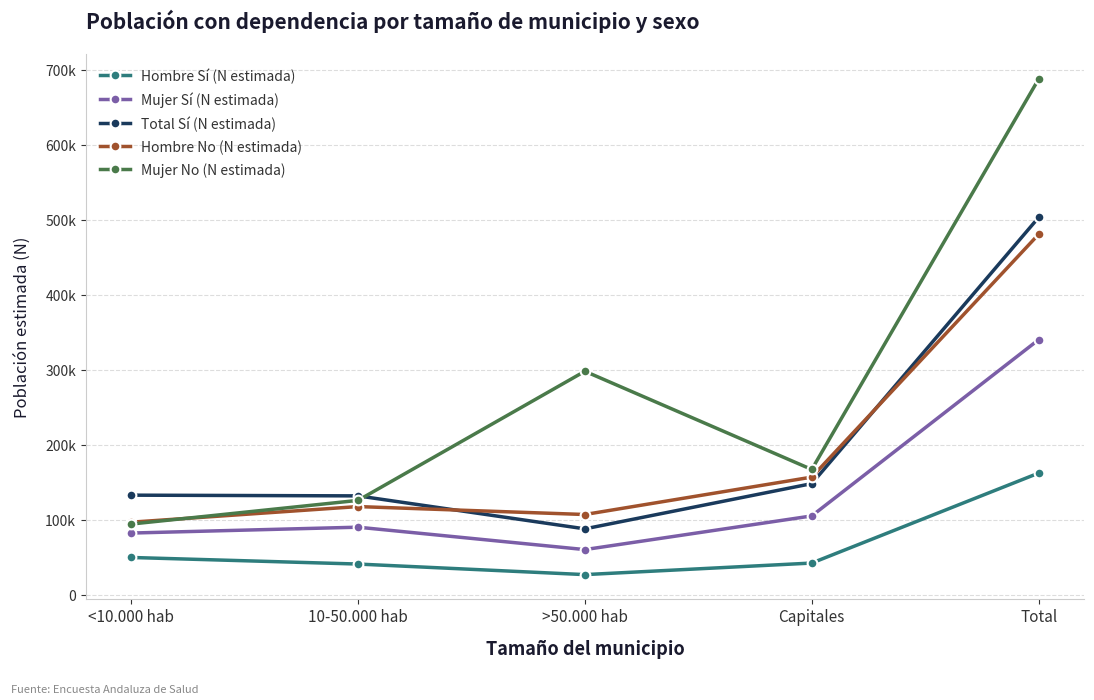

At which category does the chart reach its peak across all series?

Total